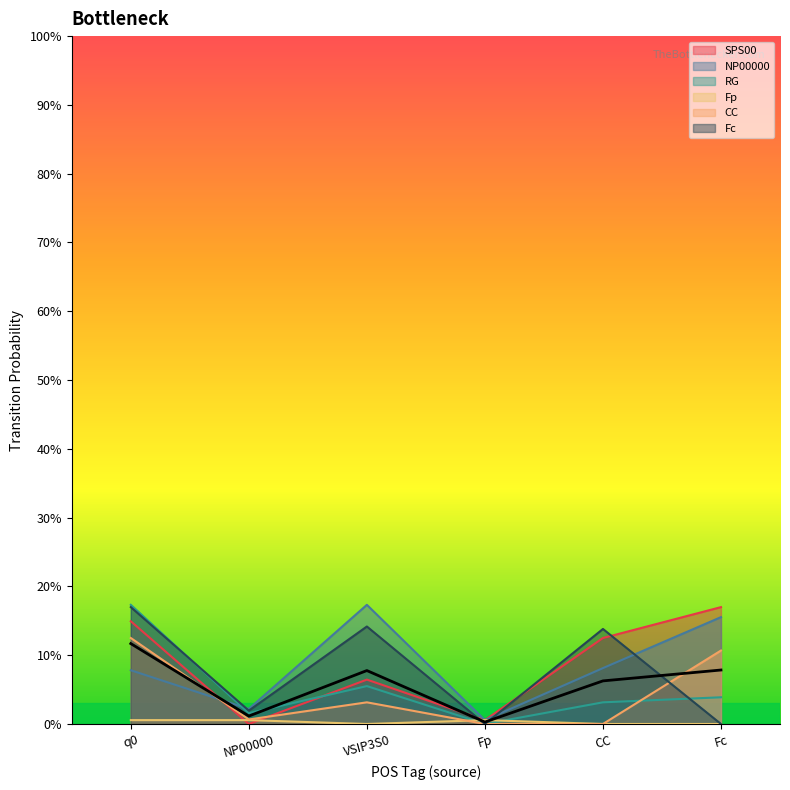

What position from the left is q0?

1